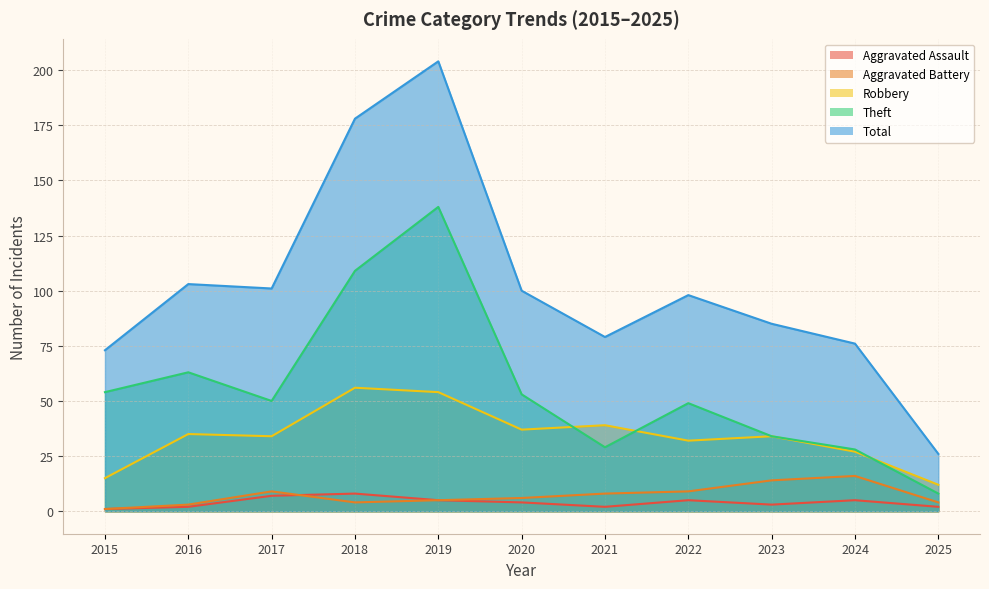

Which series changed the most between 2017 and 2019?

Total